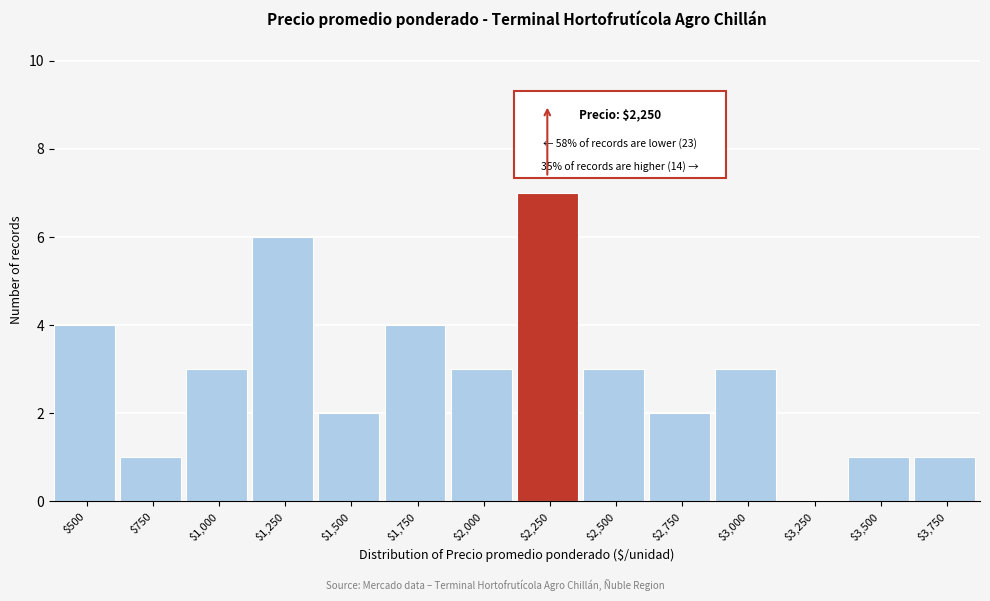

What is the maximum value shown in the chart?

7